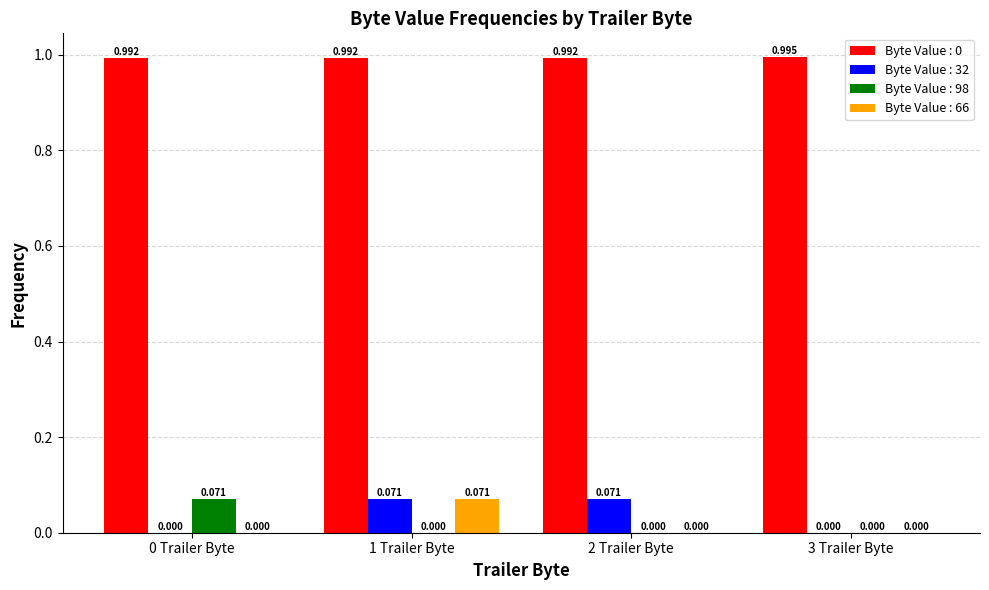

Is the value of Byte Value : 32 at 2 Trailer Byte greater than the value of Byte Value : 66 at 2 Trailer Byte?

Yes